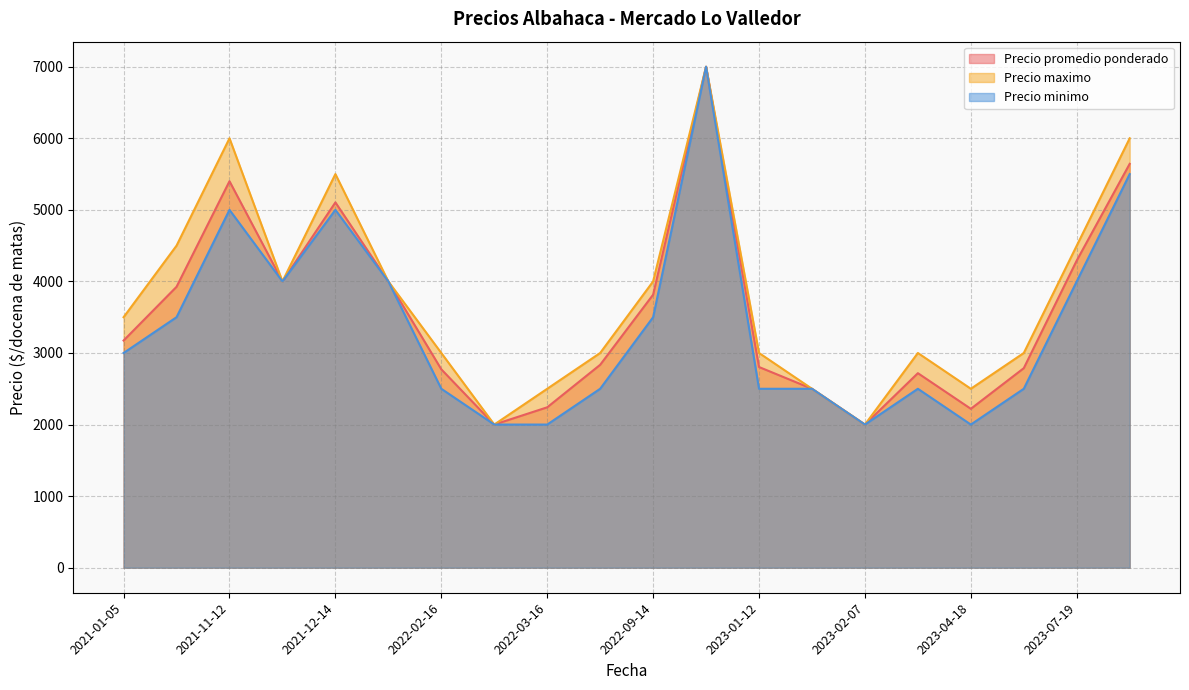

The Precio promedio ponderado series shows 786 at 2021-01-05. True or false?

False